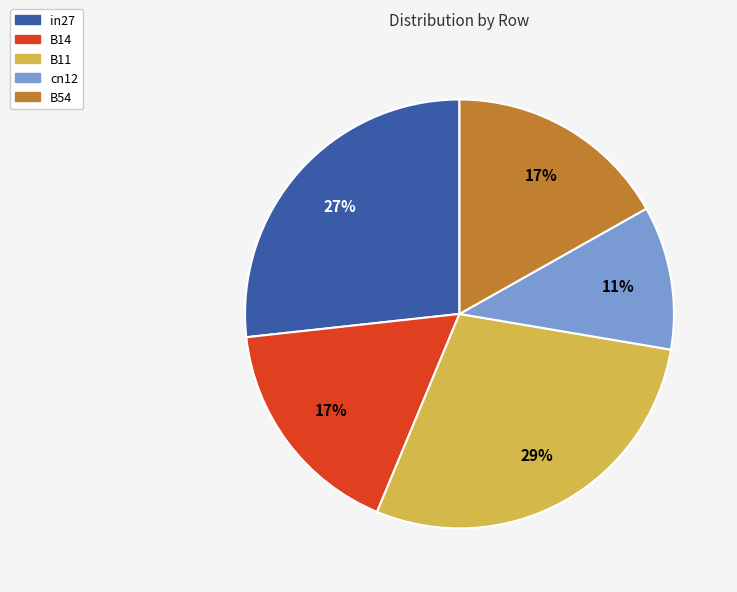

Is the sum of in27 and cn12 greater than half?

No